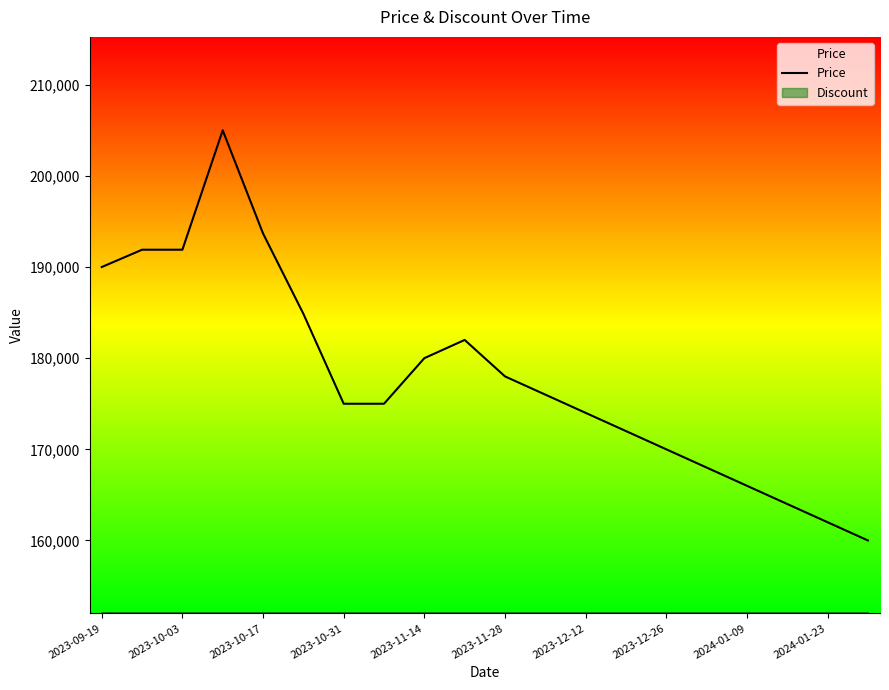

How many lines are shown in the chart?

1